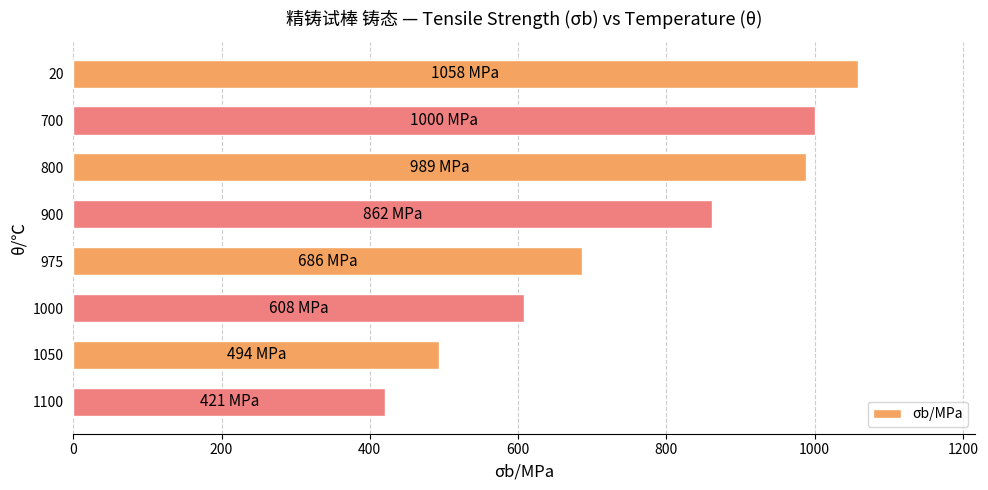

Which category has the lowest value across all series?

1100